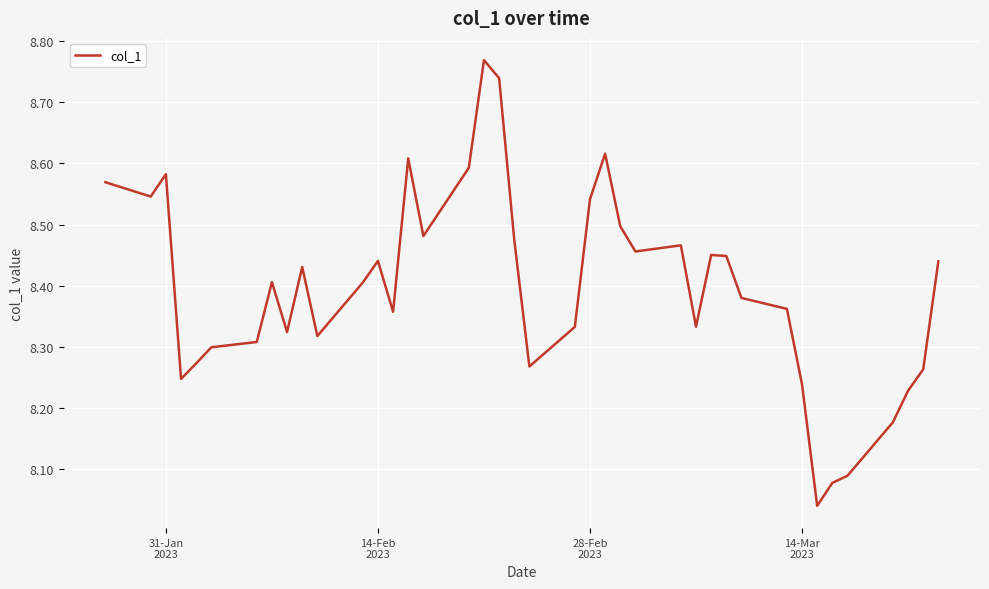

What is the difference between the maximum and minimum values?

0.7